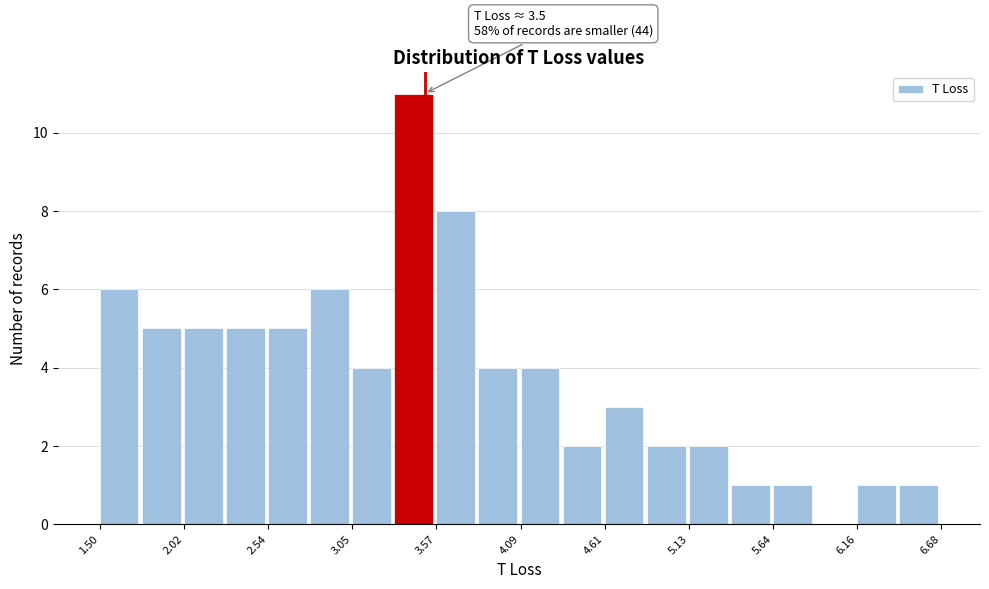

Read against the x-axis, roughly where is the centre of the tallest bar?

3.4